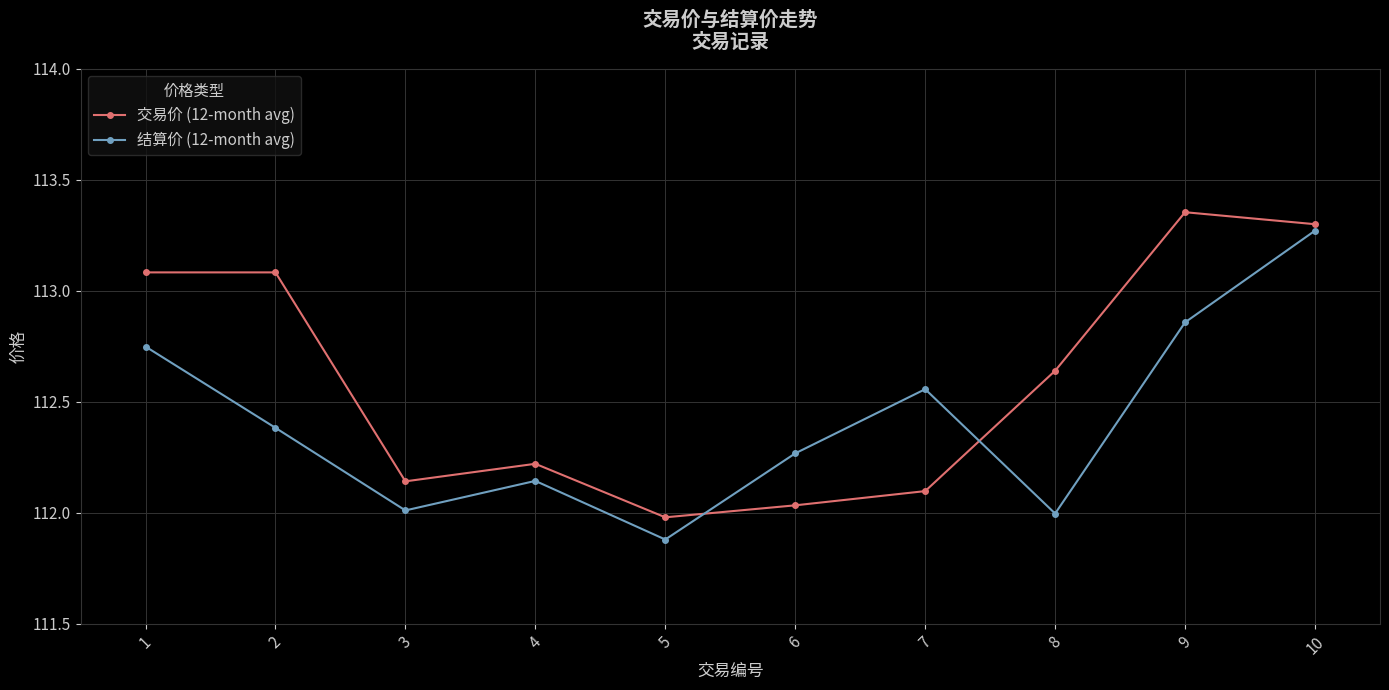

What are all the series names shown in the legend?

交易价 (12-month avg), 结算价 (12-month avg)